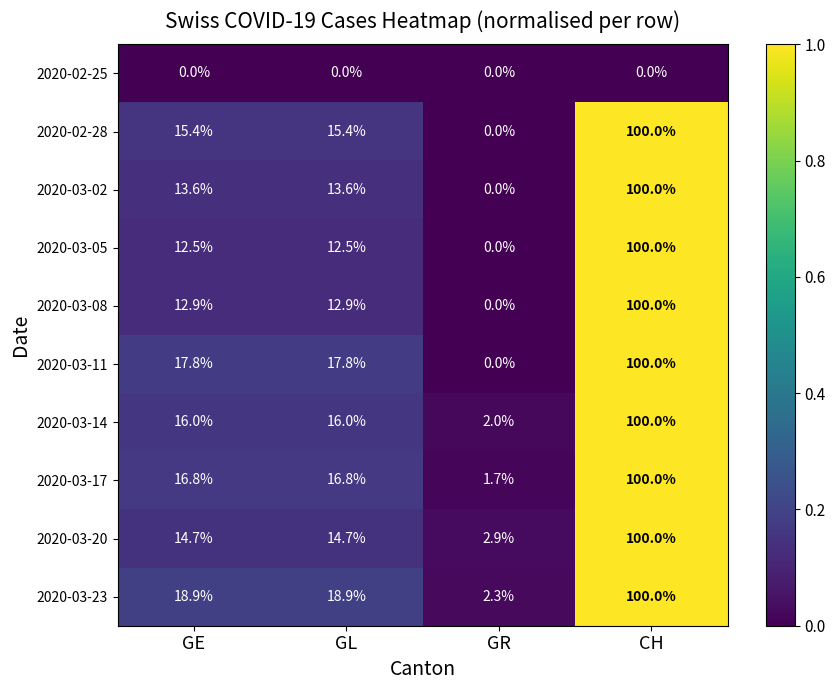

What is the total value across all series at GE?

138.6